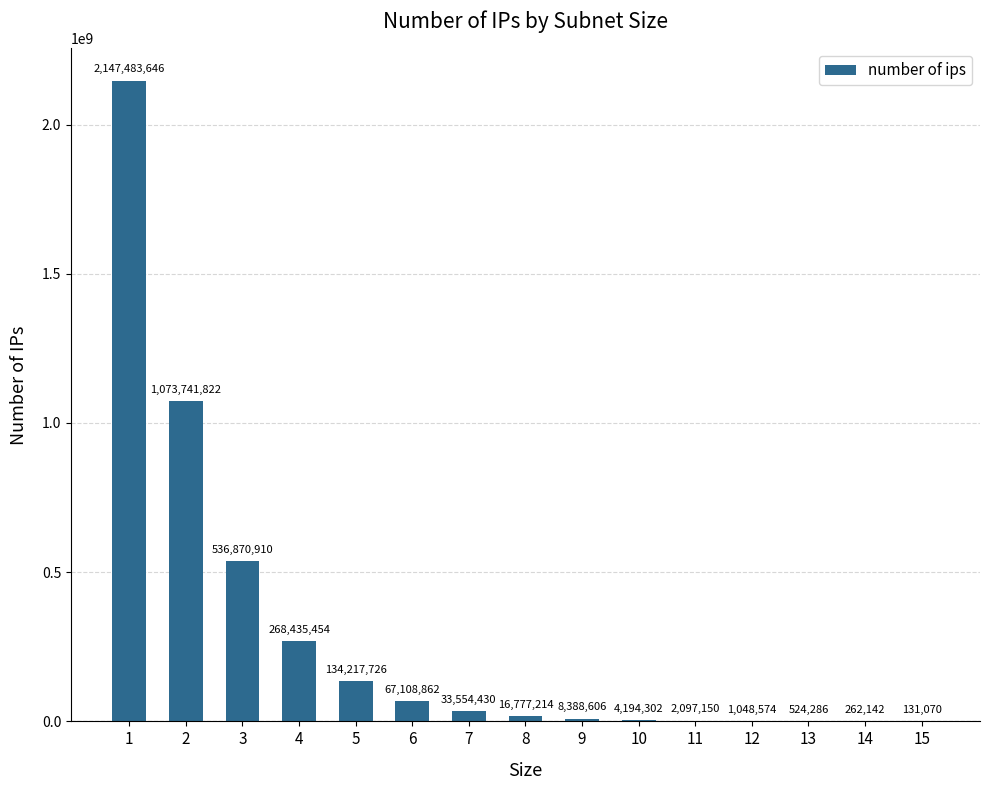

What is the approximate value at 2?

1073741822